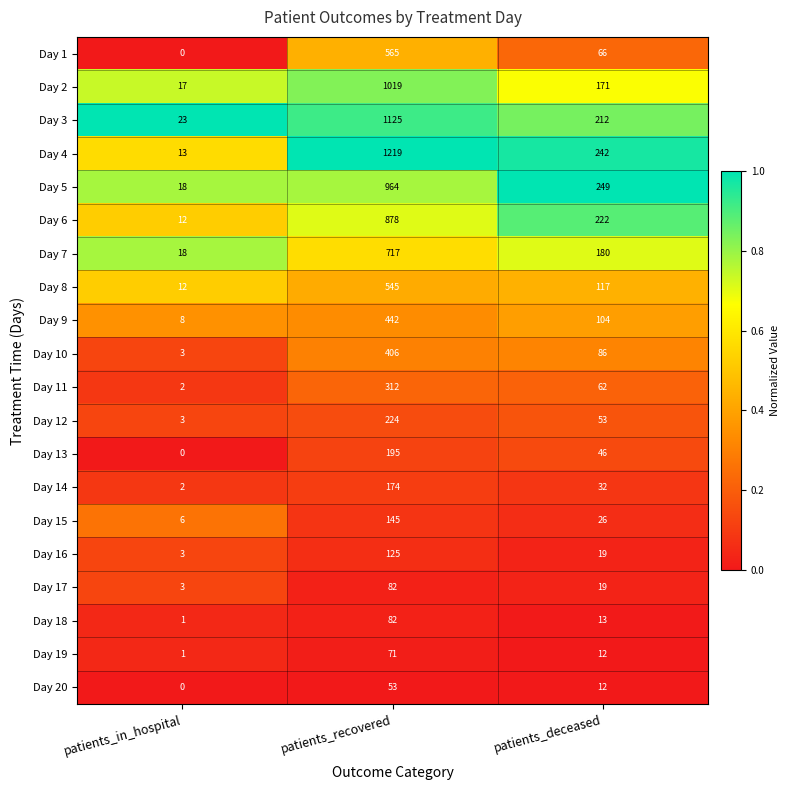

At how many categories does at least one series exceed 0?

3